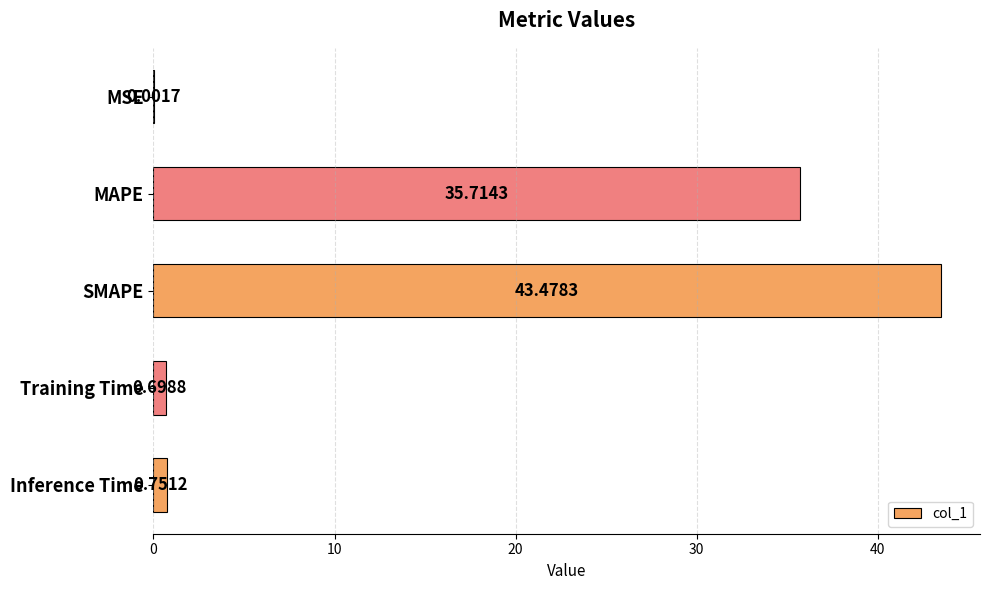

At which label is the value closest to 21?

MAPE